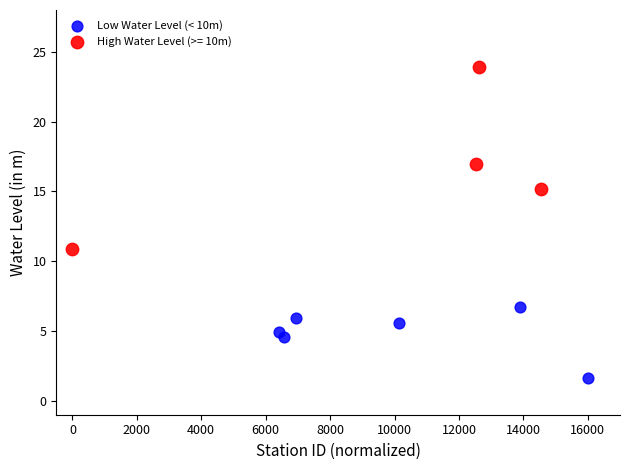

Which series contains the highest Y value?

High Water Level (>= 10m)